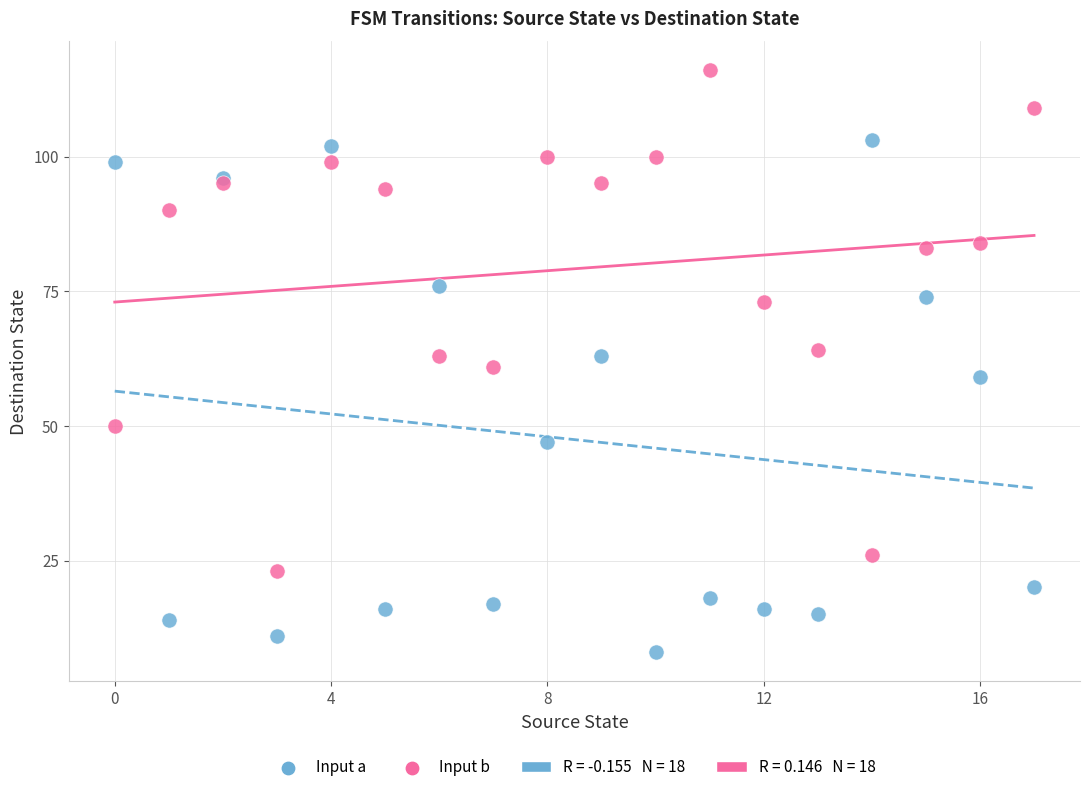

Which series contains the highest Y value?

Input b